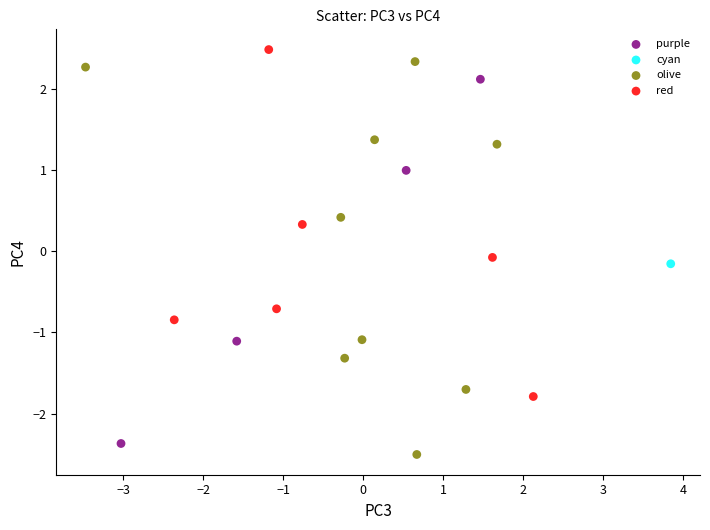

Which series contains the highest Y value?

red